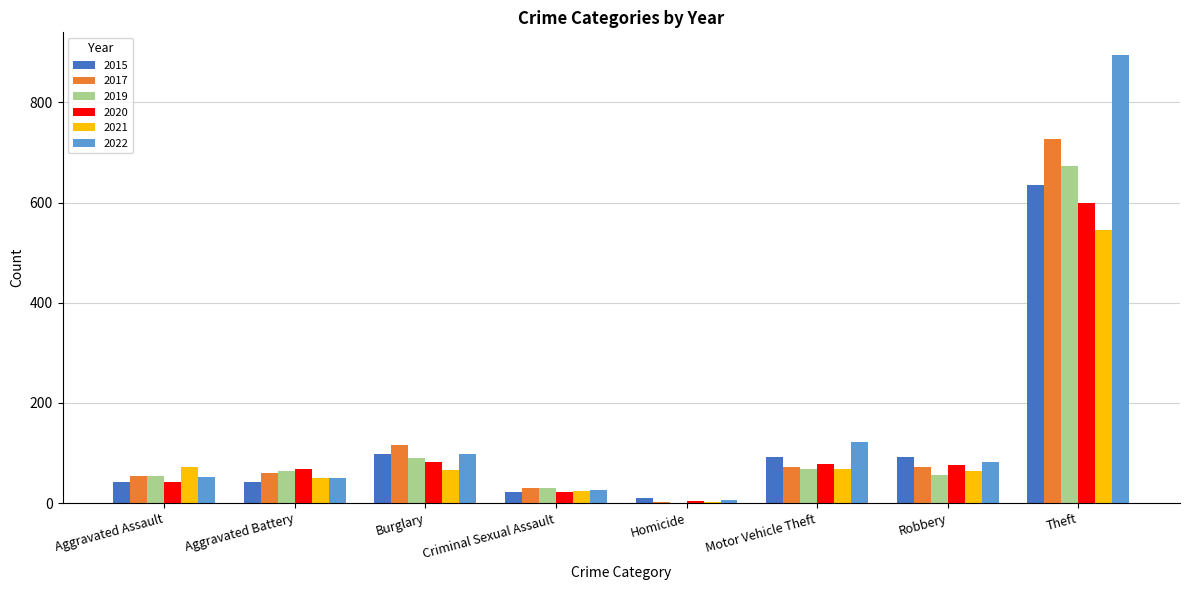

At which label is 2019 closest to 336?

Burglary